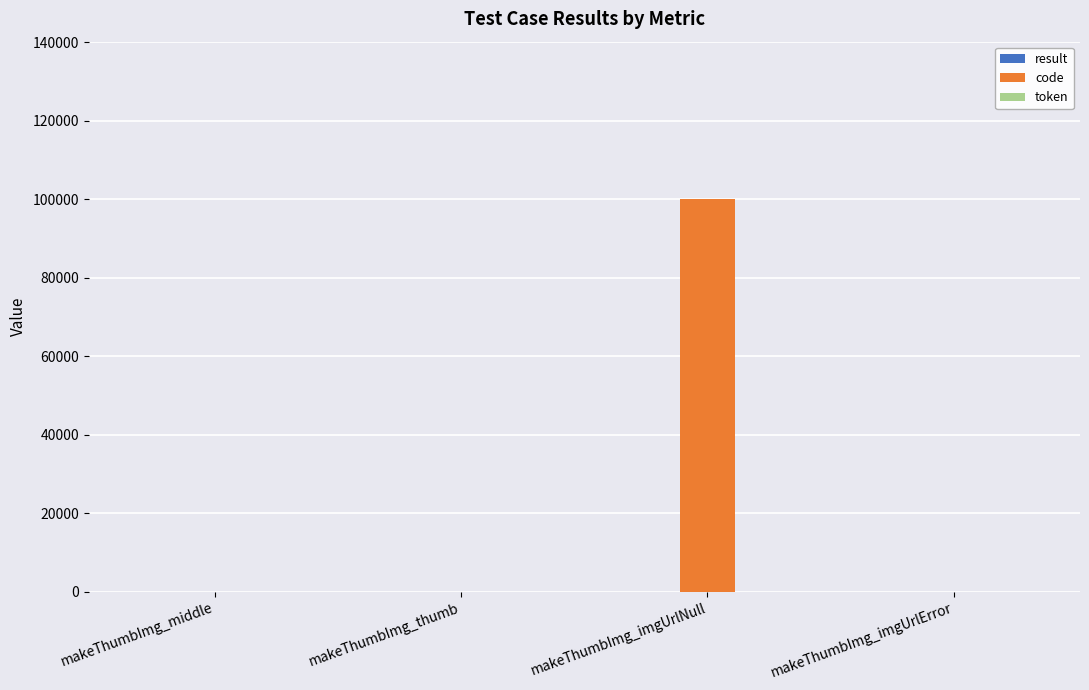

Between makeThumbImg_imgUrlNull and makeThumbImg_imgUrlError, which series saw the biggest shift?

code